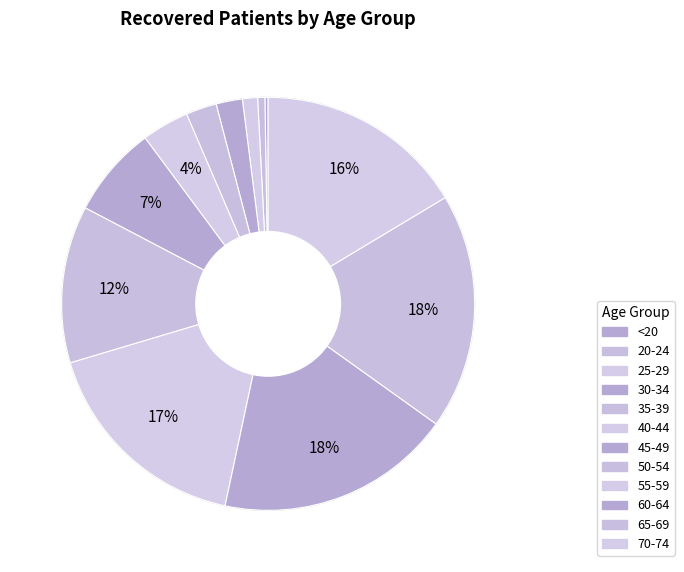

Is it true that 30-34 is 1% of the pie?

False